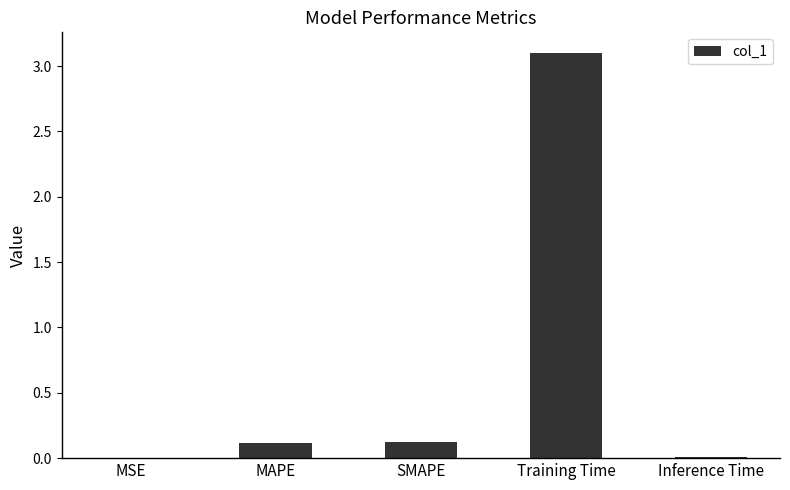

What is the average value?

0.7